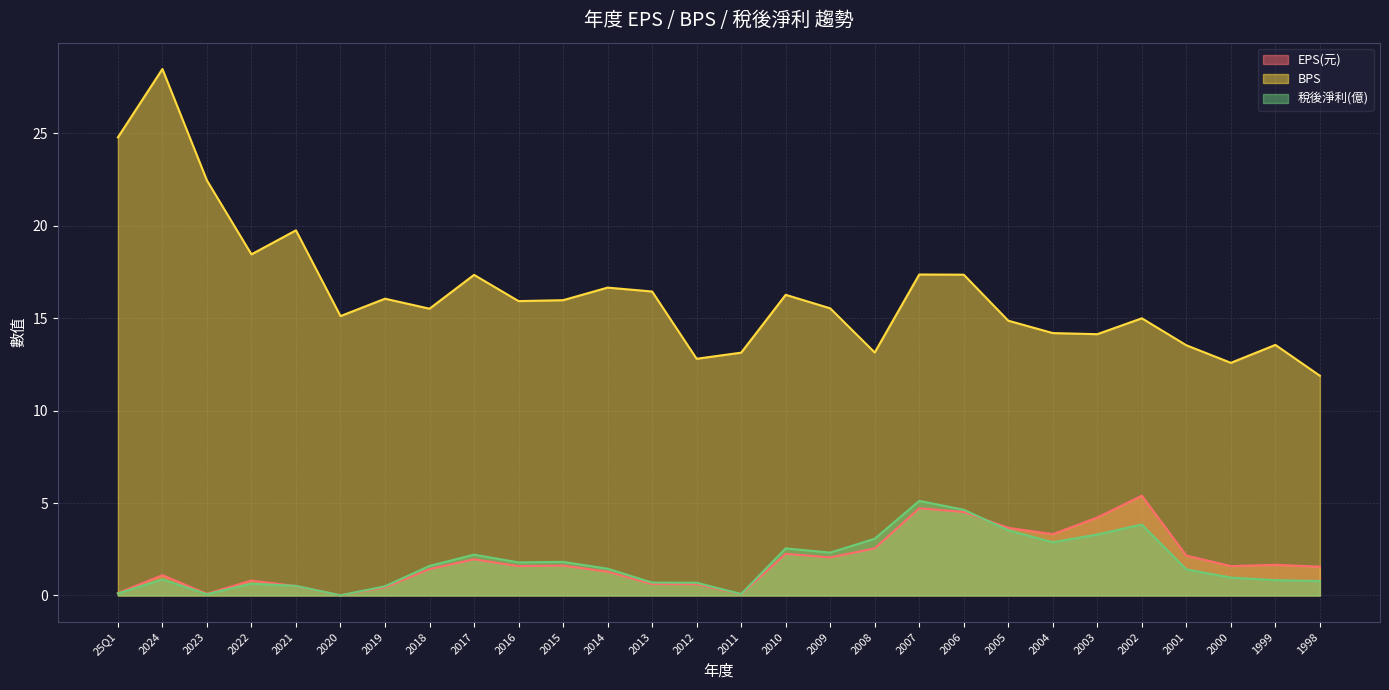

Reading left to right, transcribe all the data shown in this chart.

EPS(元): 0.1	1.1	0.1	0.8	0.5	0.0	0.4	1.4	2.0	1.6	1.6	1.3	0.6	0.6	0.1	2.3	2.1	2.5	4.7	4.5	3.7	3.3	4.2	5.4	2.2	1.6	1.7	1.6
BPS: 24.8	28.5	22.5	18.5	19.8	15.1	16.1	15.5	17.4	15.9	16.0	16.7	16.4	12.8	13.1	16.3	15.5	13.2	17.4	17.4	14.9	14.2	14.1	15.0	13.5	12.6	13.6	11.9
稅後淨利(億): 0.1	0.9	0.1	0.6	0.5	0.0	0.5	1.6	2.2	1.8	1.8	1.4	0.7	0.7	0.1	2.5	2.3	3.1	5.1	4.6	3.5	2.9	3.3	3.8	1.4	1.0	0.8	0.8